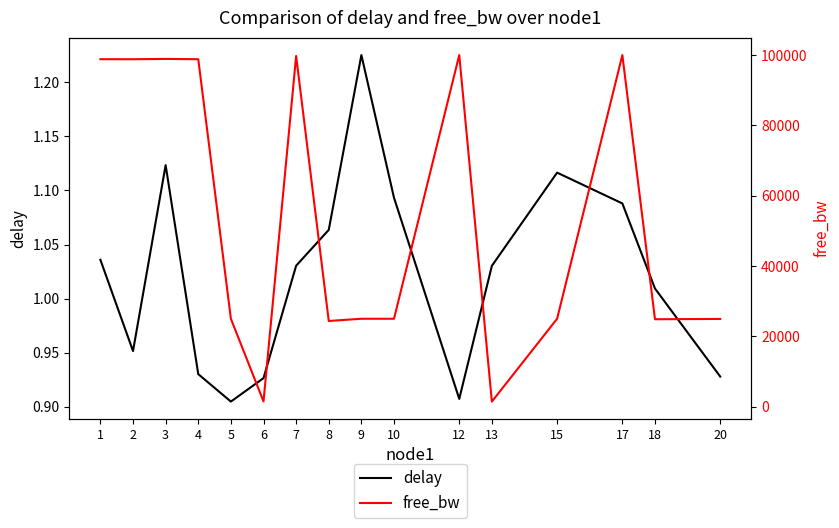

True or false: delay and free_bw intersect in this chart.

False